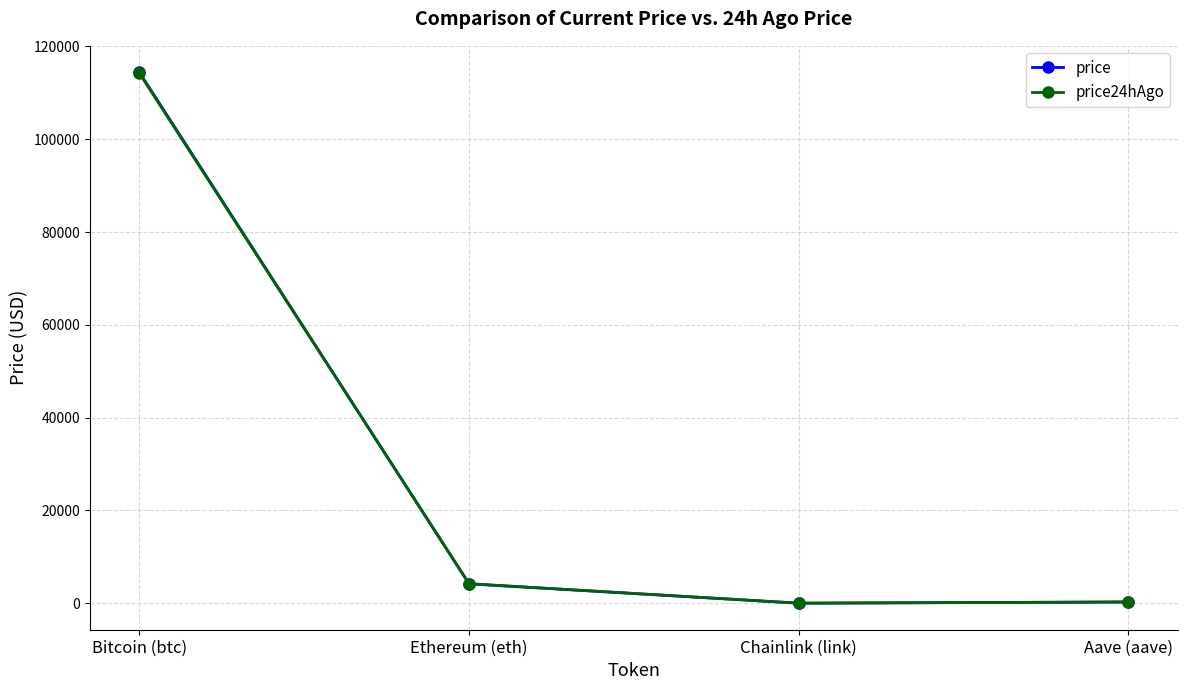

At which label is price24hAgo closest to 57104?

Ethereum (eth)